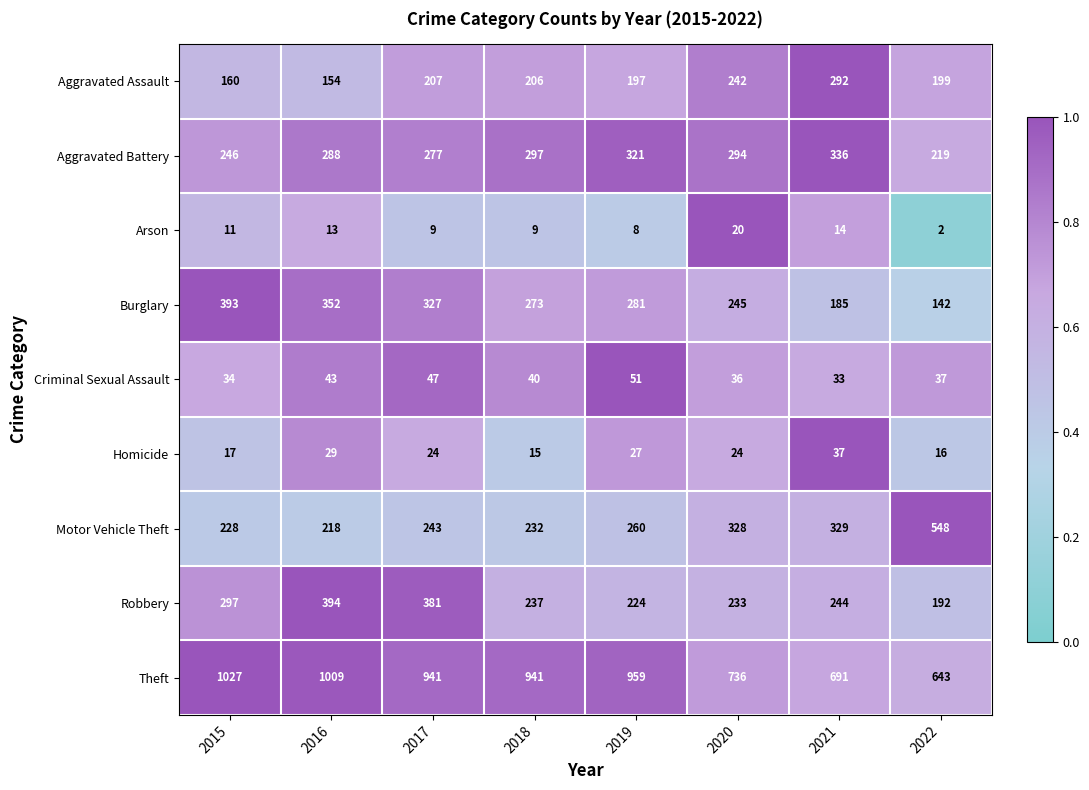

What is the average value of the Arson series?

11